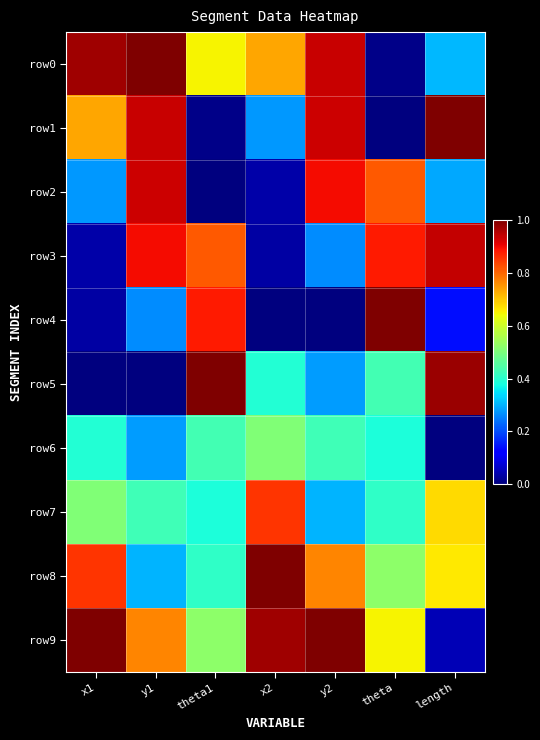

What is the greatest value displayed?

1.0